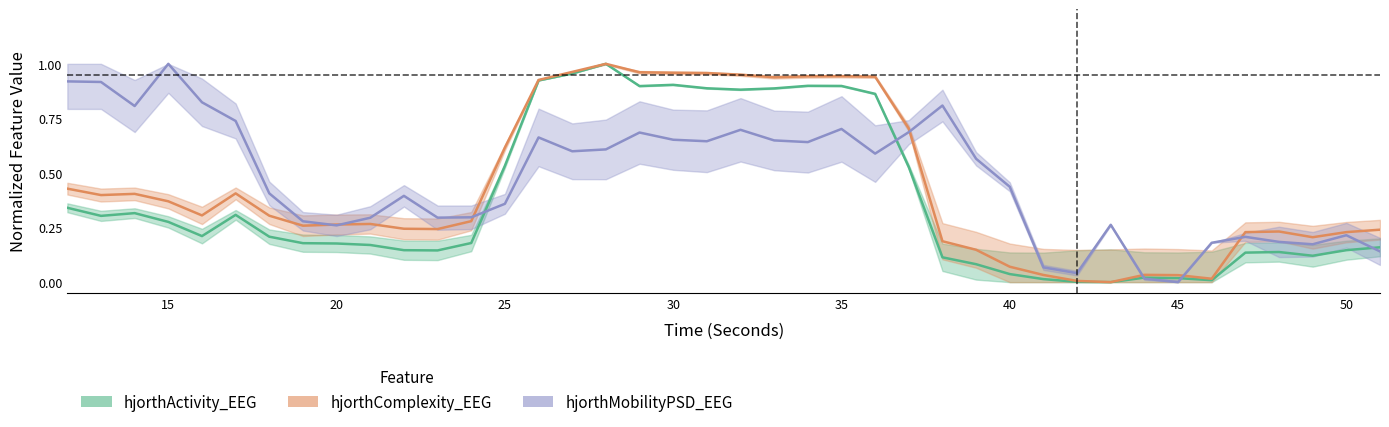

The value of hjorthMobilityPSD_EEG at 25 is 0.1. True or false?

False